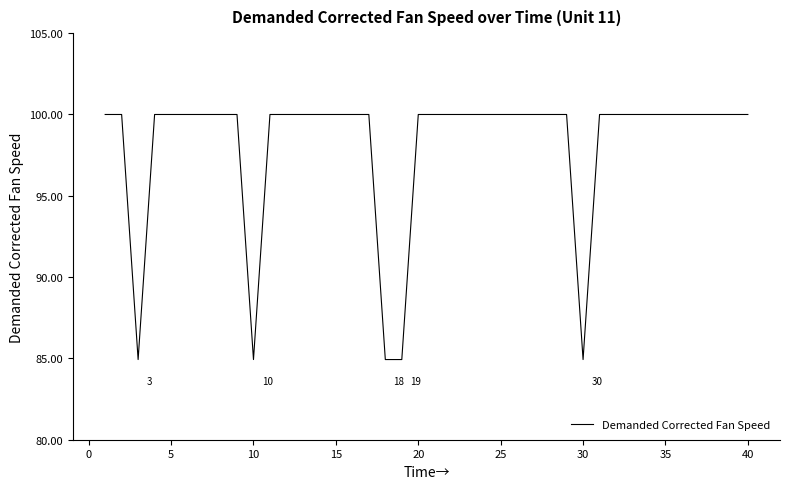

What is the maximum value shown in the chart?

100.0